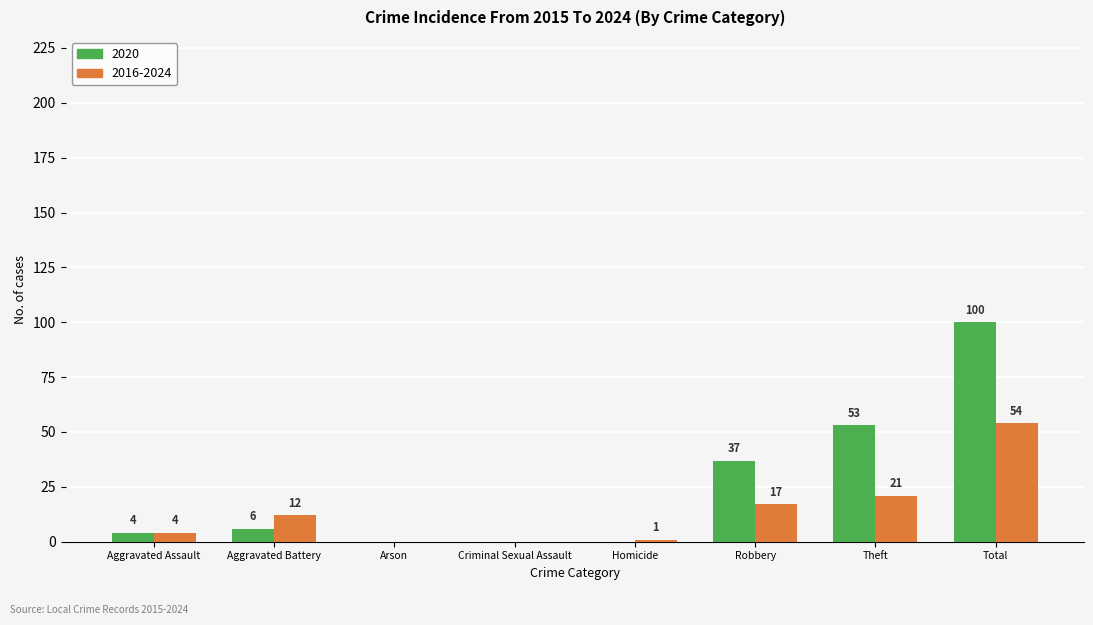

At which label does 2020 reach its peak?

Total